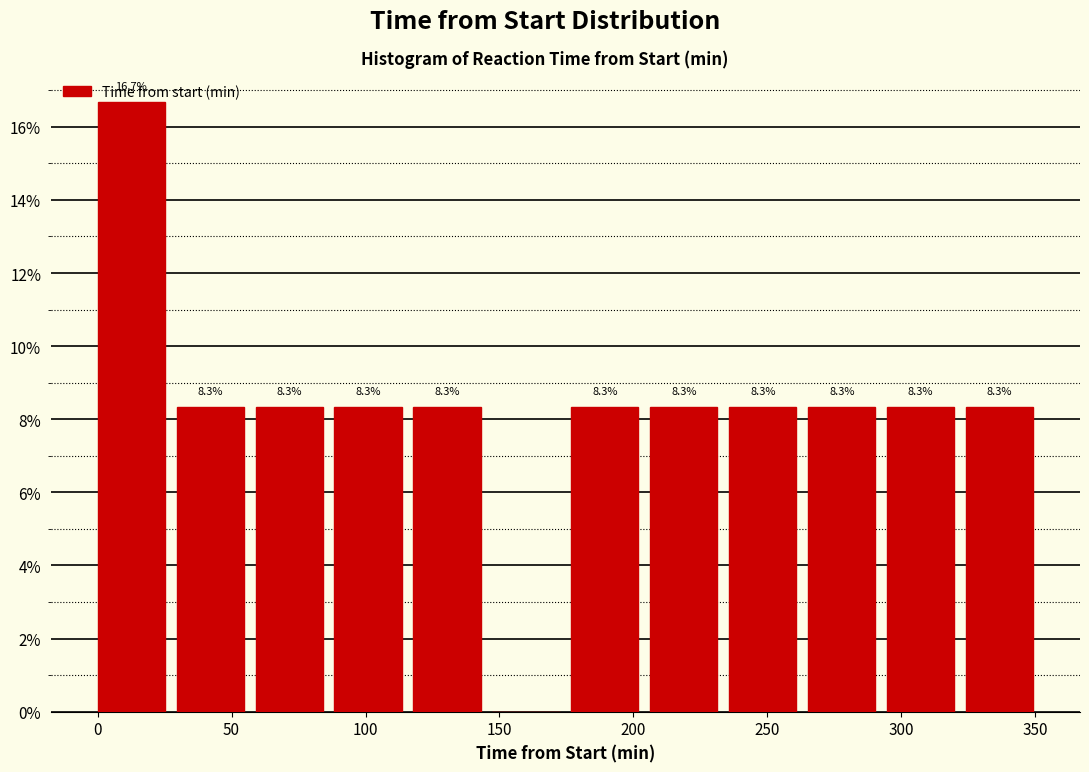

Over which range of the x-axis is the bar tallest?

0 to 30